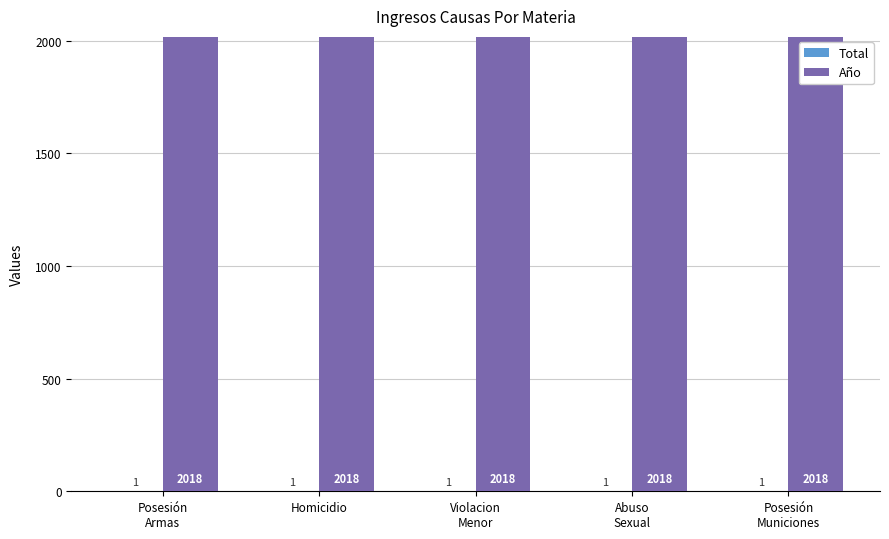

Is it true that Año equals 2018 at Homicidio?

True